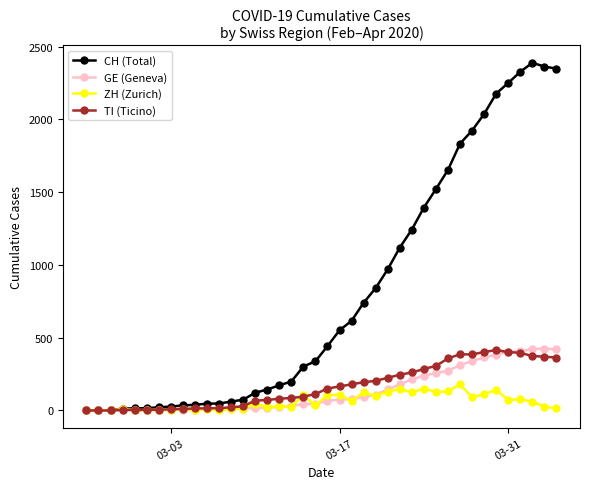

At how many categories does at least one series exceed 1347?

12